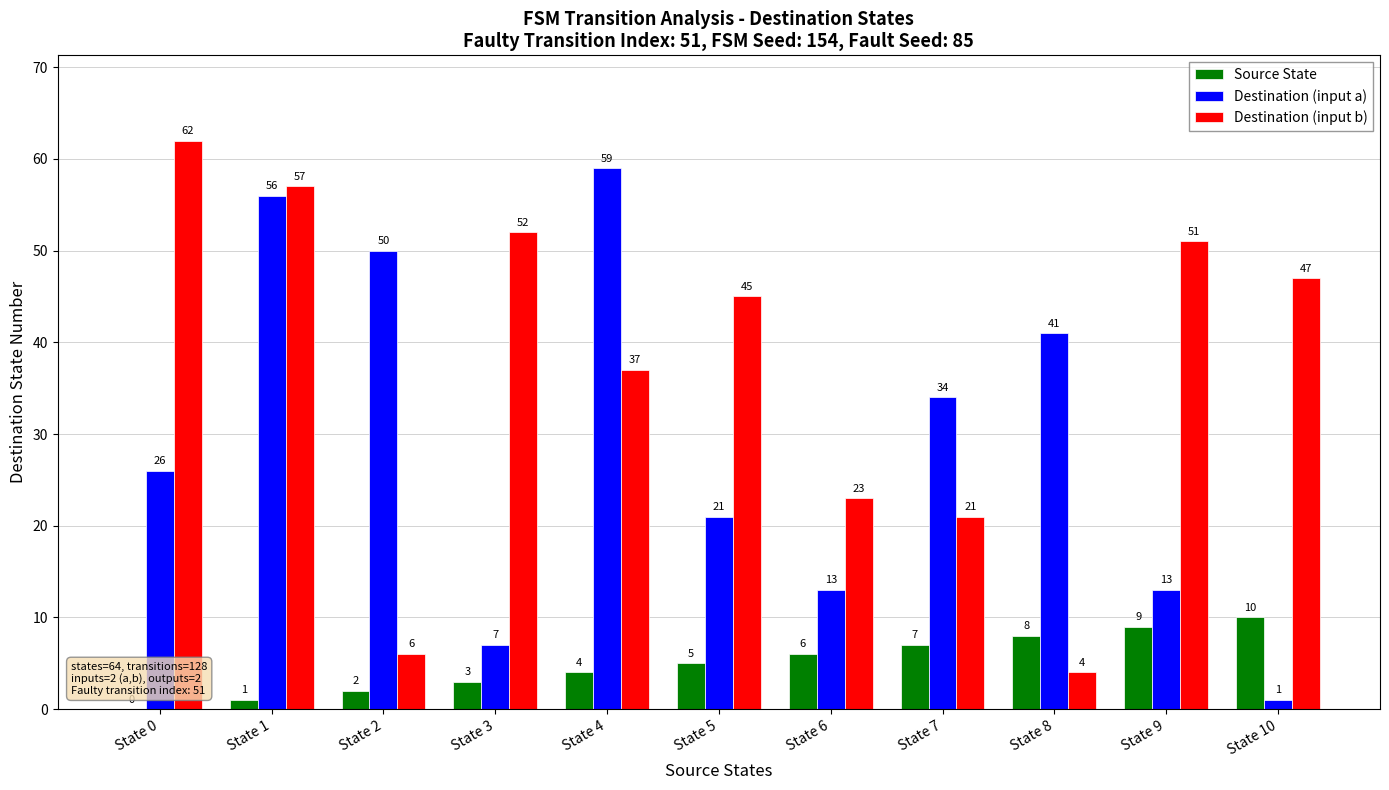

What is the approximate value of Source State at State 4?

4